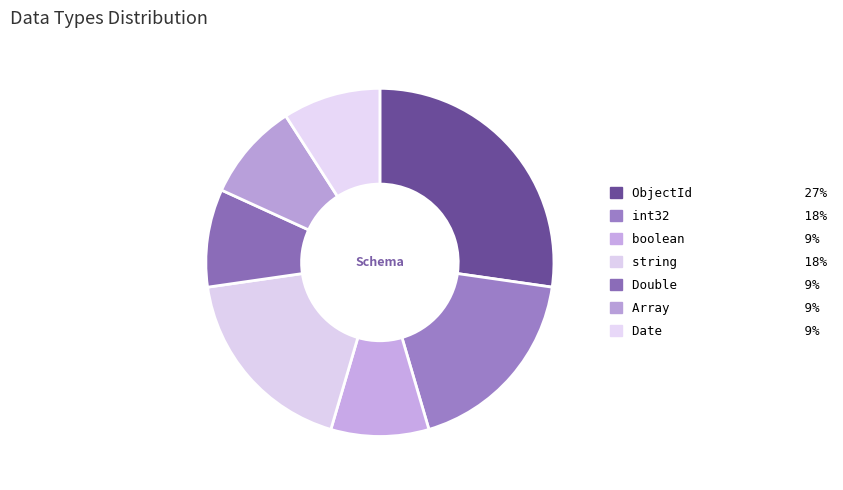

Do Date and boolean together represent more than half of the pie?

No